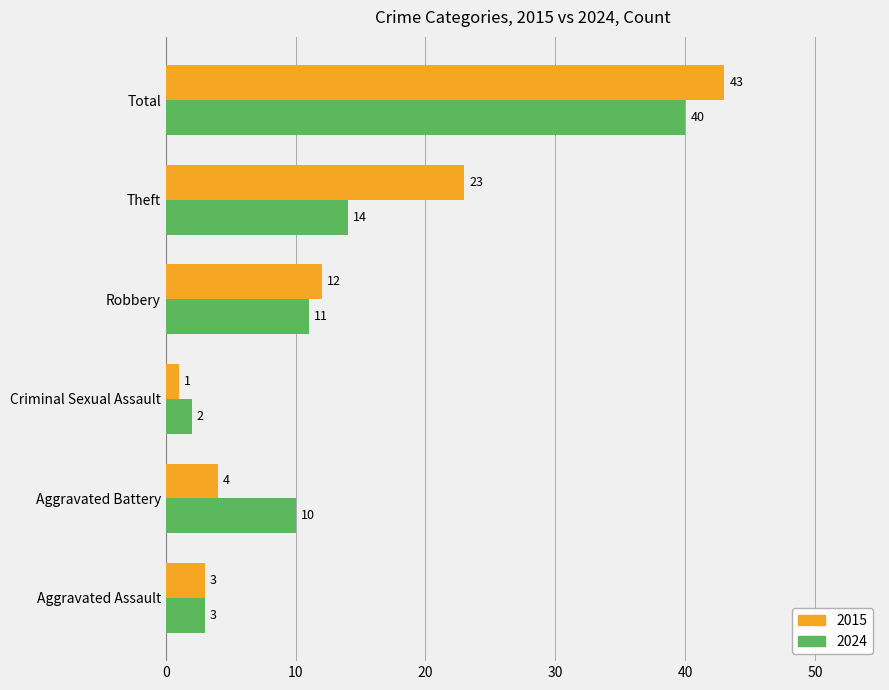

Rank the categories by 2024 value from lowest to highest.

Criminal Sexual Assault, Aggravated Assault, Aggravated Battery, Robbery, Theft, Total